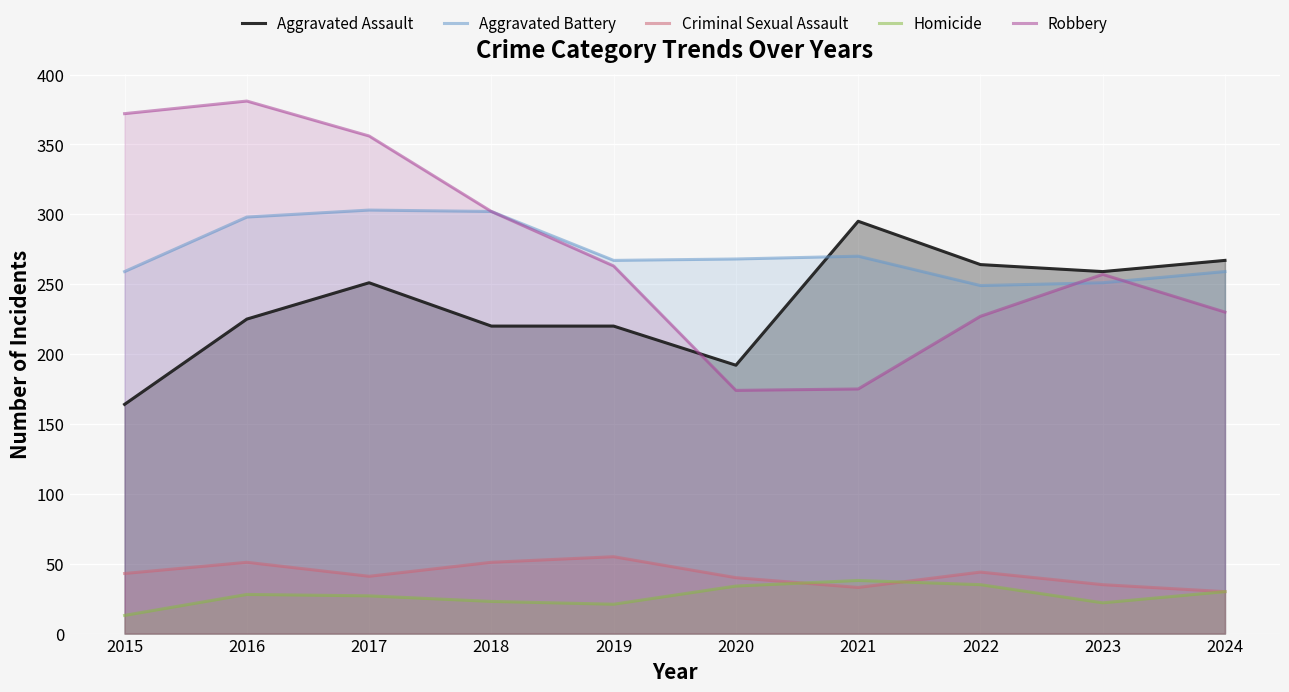

What is the difference between the Aggravated Battery values at 2017 and 2023?

52